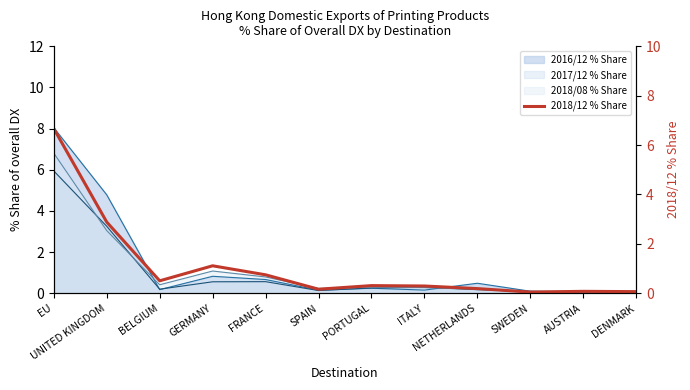

List the labels in order of value, smallest first.

SWEDEN, DENMARK, AUSTRIA, SPAIN, NETHERLANDS, ITALY, PORTUGAL, BELGIUM, FRANCE, GERMANY, UNITED KINGDOM, EU